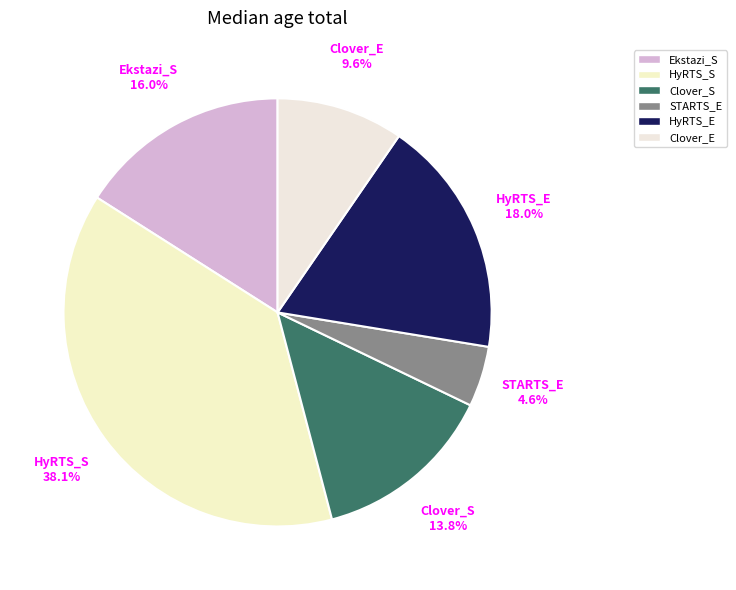

Is HyRTS_S the majority of the pie?

No